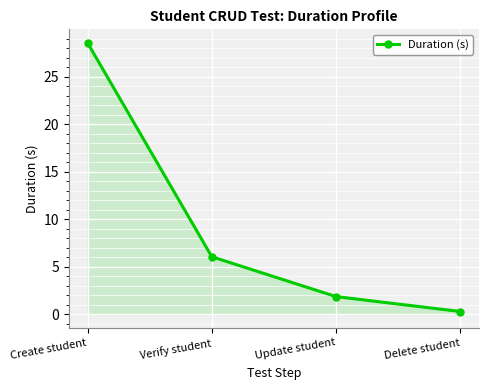

List the labels in order of value, smallest first.

Delete student, Update student, Verify student, Create student